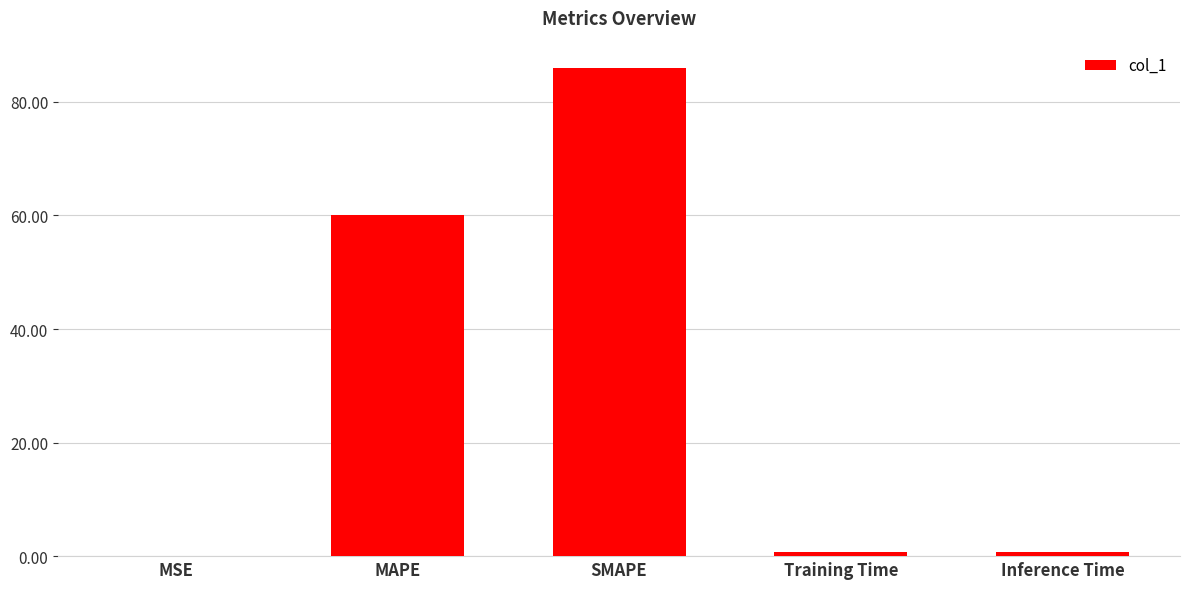

Which has a higher value, MAPE or MSE?

MAPE